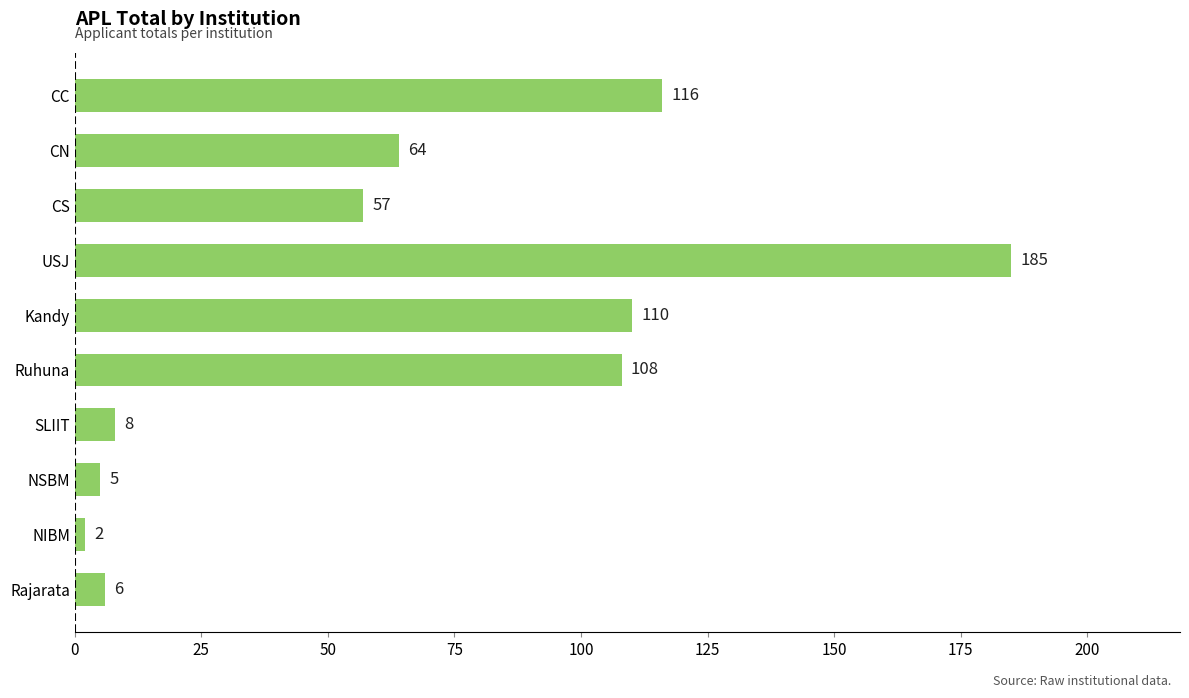

Rank the categories by value from lowest to highest.

NIBM, NSBM, Rajarata, SLIIT, CS, CN, Ruhuna, Kandy, CC, USJ